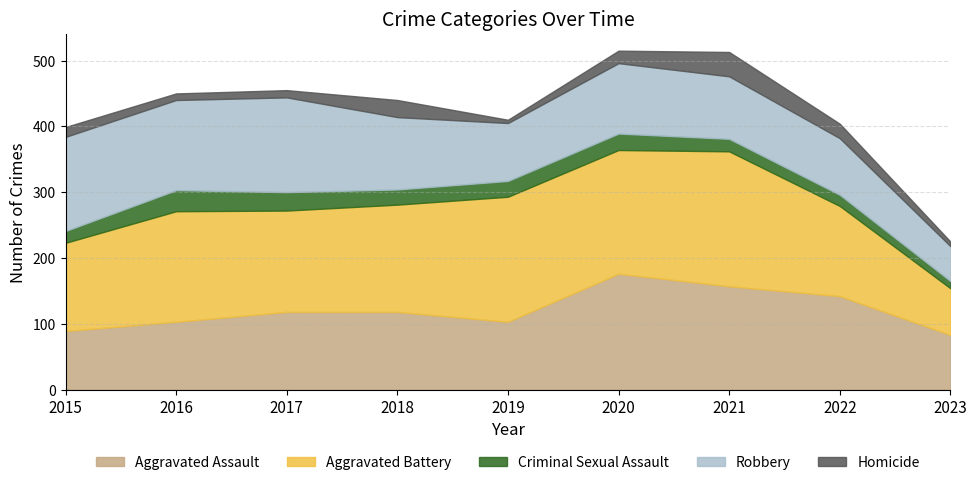

How many data points in Robbery are above 107?

4